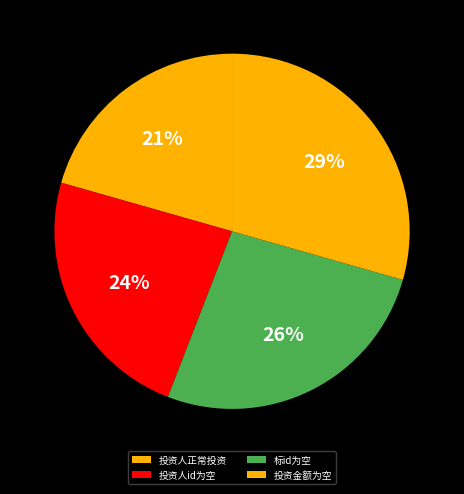

Which slice is the largest?

投资金额为空